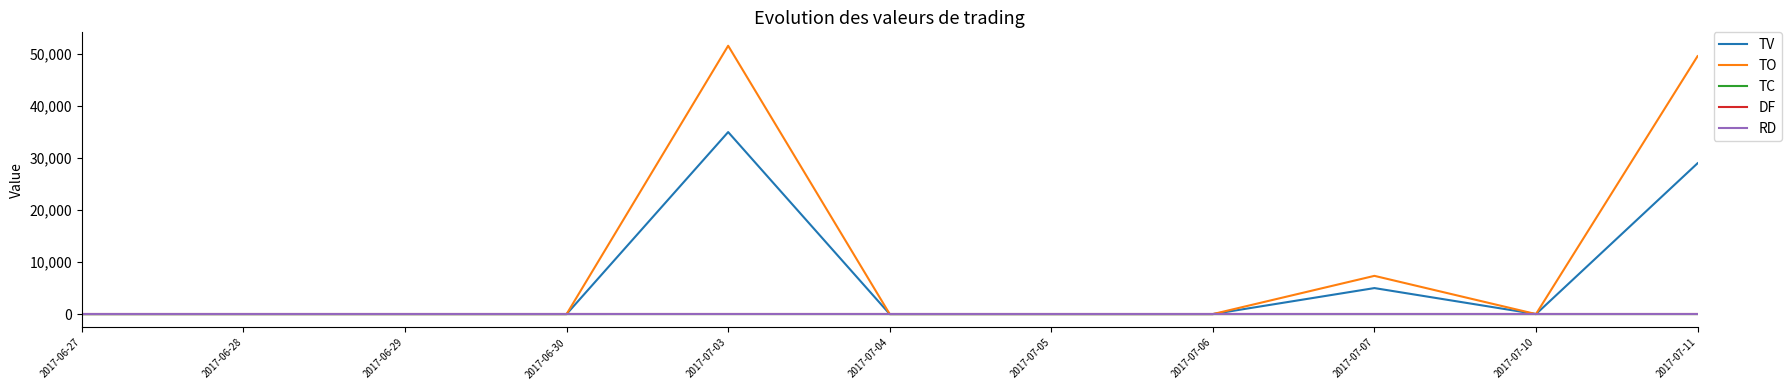

True or false: TC and RD cross at least once.

False